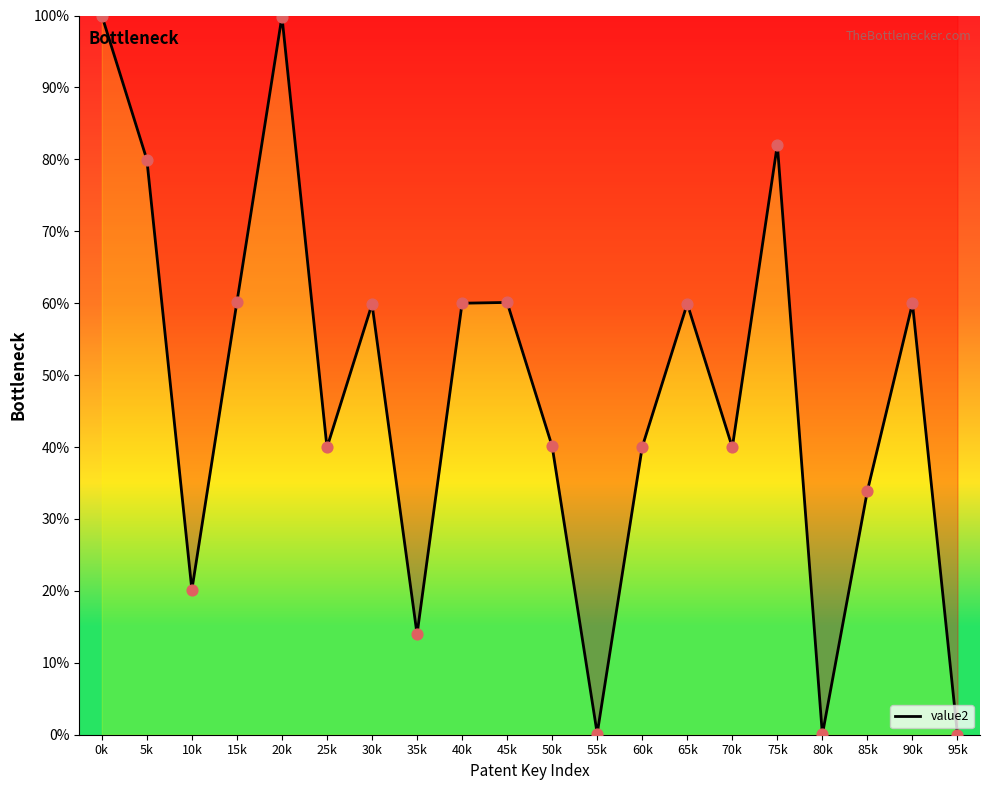

Approximately how many times larger is the value at 5k compared to 65k?

1.3